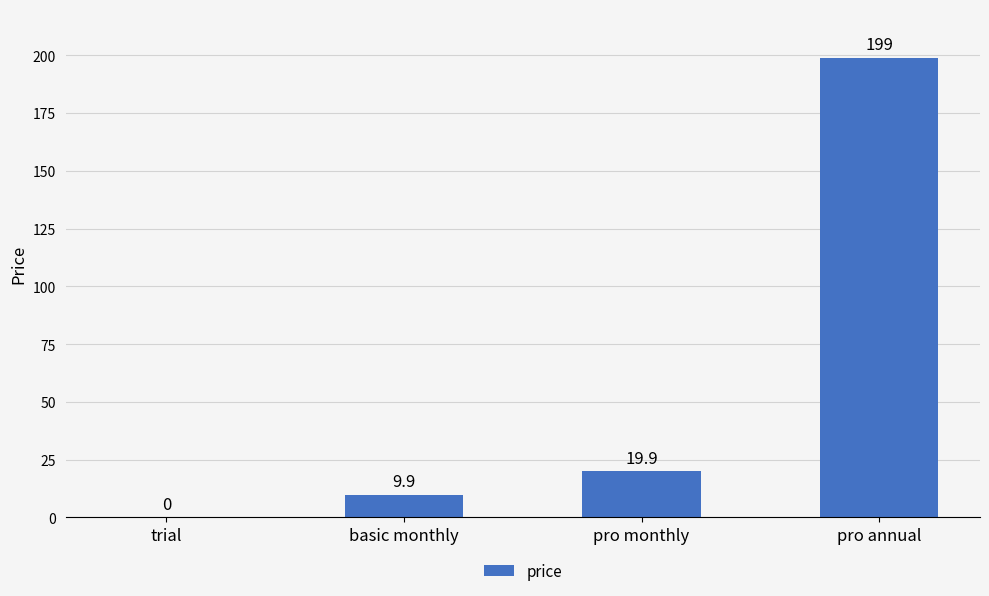

The chart shows a value of 53.2 at pro annual. True or false?

False